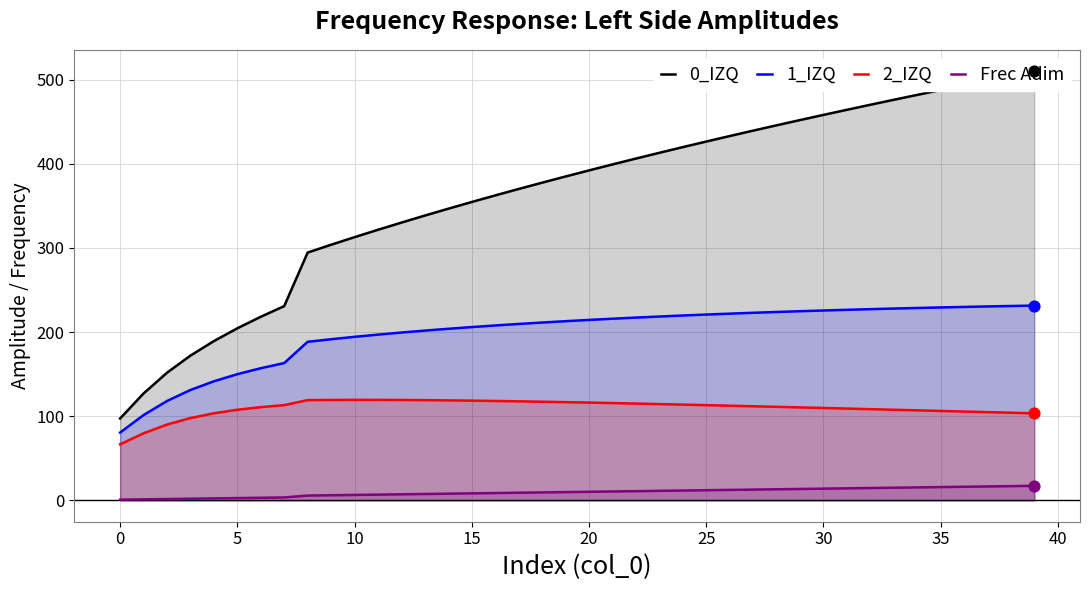

What is the highest value of the Frec Adim series?

17.2